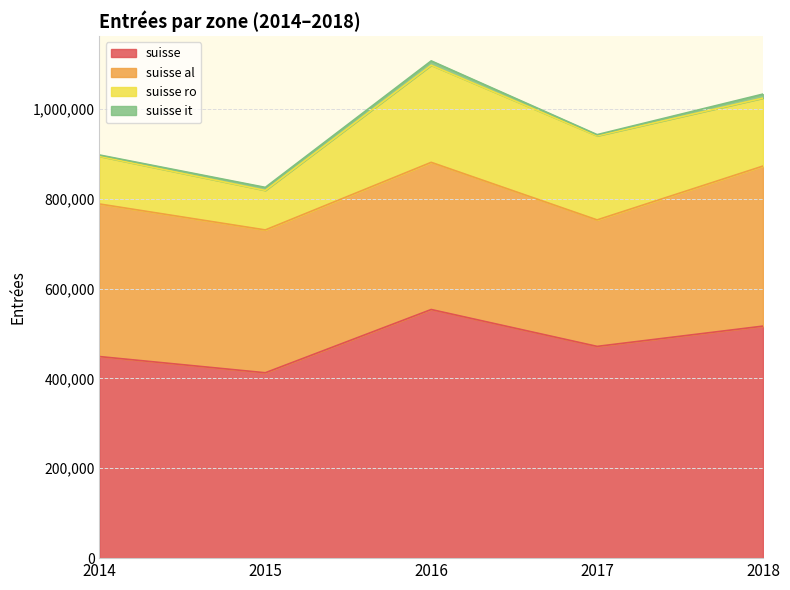

Reading right to left, list all the values displayed in this chart.

suisse: 516482	471341	553435	412646	448718
suisse al: 356285	281550	327591	317940	339632
suisse ro: 151267	187072	216198	87976	106116
suisse it: 8930	2719	9646	6730	2970